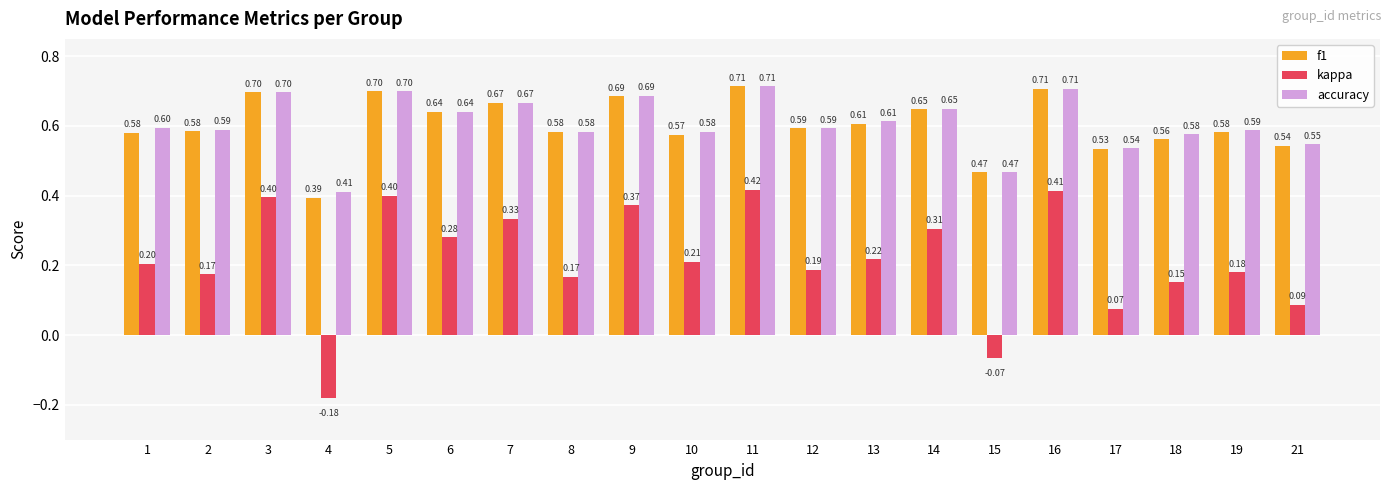

At 2, list the series in order from smallest to largest.

kappa, f1, accuracy